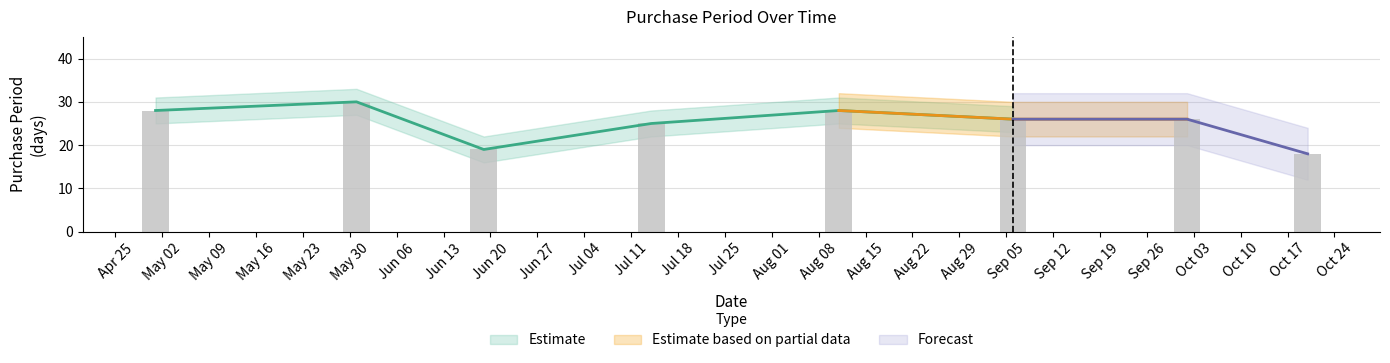

How many values are below 26?

3